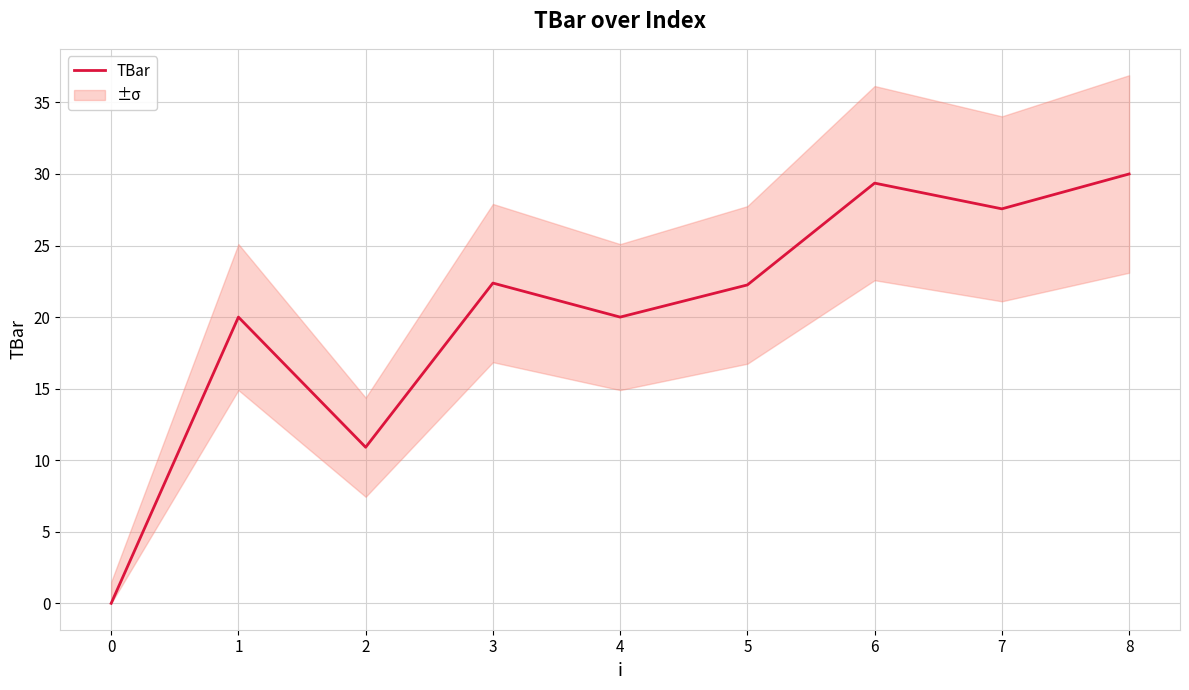

What is the value of the 6th point from the left?

22.2